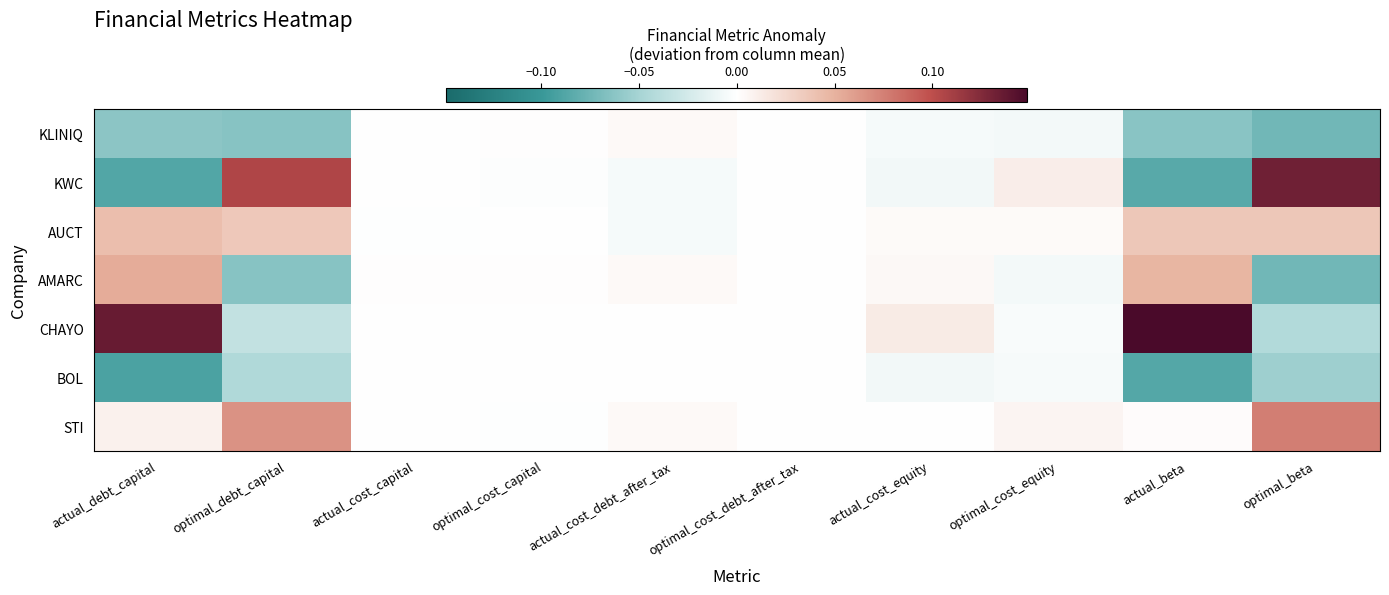

Reading left to right, list all the values displayed in this chart.

KLINIQ: actual_debt_capital=-0.1	optimal_debt_capital=-0.1	actual_cost_capital=-0.0	optimal_cost_capital=0.0	actual_cost_debt_after_tax=0.0	optimal_cost_debt_after_tax=0.0	actual_cost_equity=-0.0	optimal_cost_equity=-0.0	actual_beta=-0.1	optimal_beta=-0.1
KWC: actual_debt_capital=-0.1	optimal_debt_capital=0.1	actual_cost_capital=-0.0	optimal_cost_capital=-0.0	actual_cost_debt_after_tax=-0.0	optimal_cost_debt_after_tax=0.0	actual_cost_equity=-0.0	optimal_cost_equity=0.0	actual_beta=-0.1	optimal_beta=0.1
AUCT: actual_debt_capital=0.0	optimal_debt_capital=0.0	actual_cost_capital=-0.0	optimal_cost_capital=-0.0	actual_cost_debt_after_tax=-0.0	optimal_cost_debt_after_tax=0.0	actual_cost_equity=0.0	optimal_cost_equity=0.0	actual_beta=0.0	optimal_beta=0.0
AMARC: actual_debt_capital=0.1	optimal_debt_capital=-0.1	actual_cost_capital=0.0	optimal_cost_capital=0.0	actual_cost_debt_after_tax=0.0	optimal_cost_debt_after_tax=0.0	actual_cost_equity=0.0	optimal_cost_equity=-0.0	actual_beta=0.0	optimal_beta=-0.1
CHAYO: actual_debt_capital=0.1	optimal_debt_capital=-0.0	actual_cost_capital=0.0	optimal_cost_capital=0.0	actual_cost_debt_after_tax=0.0	optimal_cost_debt_after_tax=0.0	actual_cost_equity=0.0	optimal_cost_equity=-0.0	actual_beta=0.1	optimal_beta=-0.0
BOL: actual_debt_capital=-0.1	optimal_debt_capital=-0.0	actual_cost_capital=-0.0	optimal_cost_capital=0.0	actual_cost_debt_after_tax=0.0	optimal_cost_debt_after_tax=0.0	actual_cost_equity=-0.0	optimal_cost_equity=-0.0	actual_beta=-0.1	optimal_beta=-0.1
STI: actual_debt_capital=0.0	optimal_debt_capital=0.1	actual_cost_capital=0.0	optimal_cost_capital=-0.0	actual_cost_debt_after_tax=0.0	optimal_cost_debt_after_tax=0.0	actual_cost_equity=0.0	optimal_cost_equity=0.0	actual_beta=0.0	optimal_beta=0.1